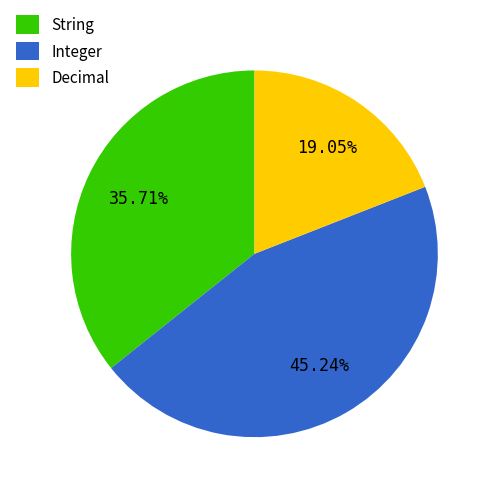

What is the smallest slice in the pie chart?

Decimal